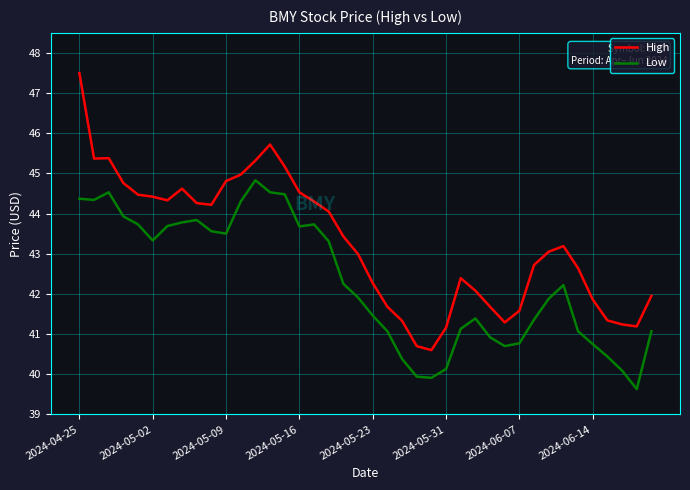

Which series has the largest total across all categories?

High